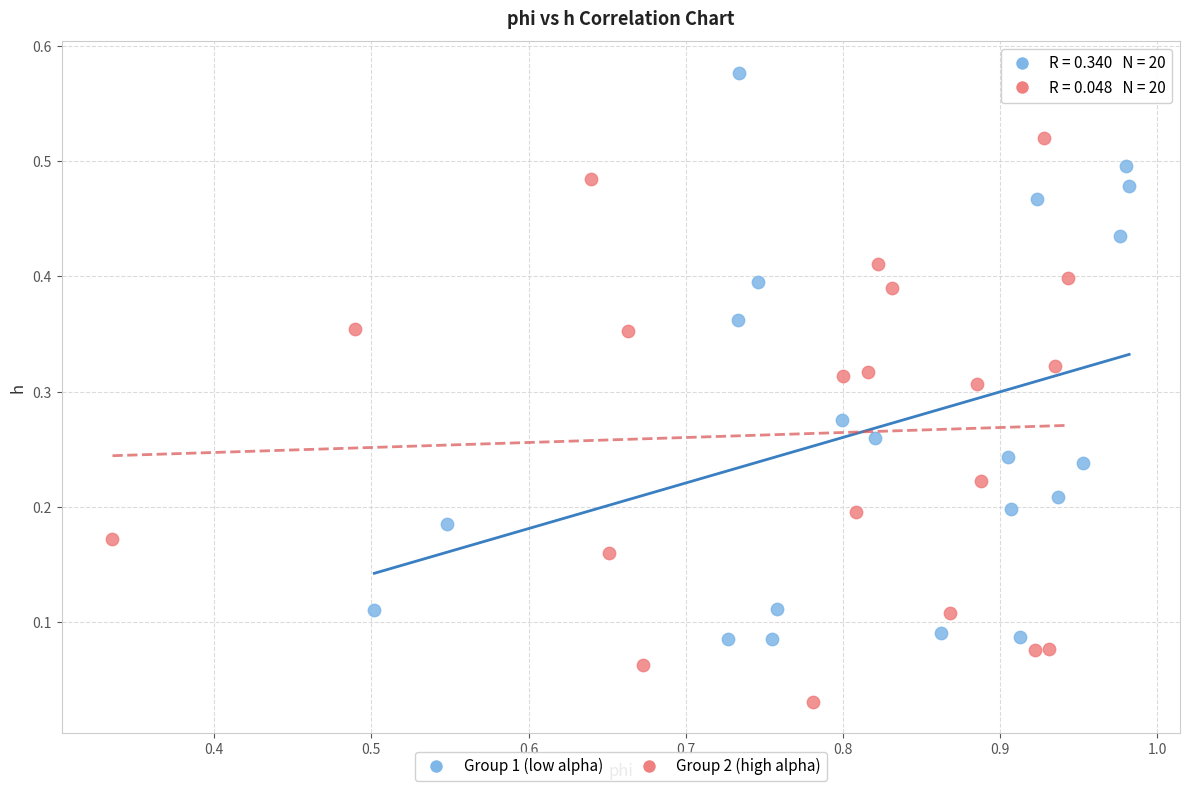

Which series reaches the maximum Y coordinate?

Group 1 (low alpha)